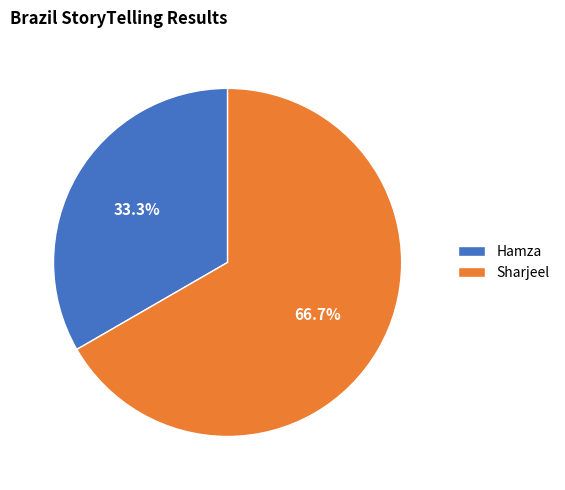

Count the number of slices in the pie.

2